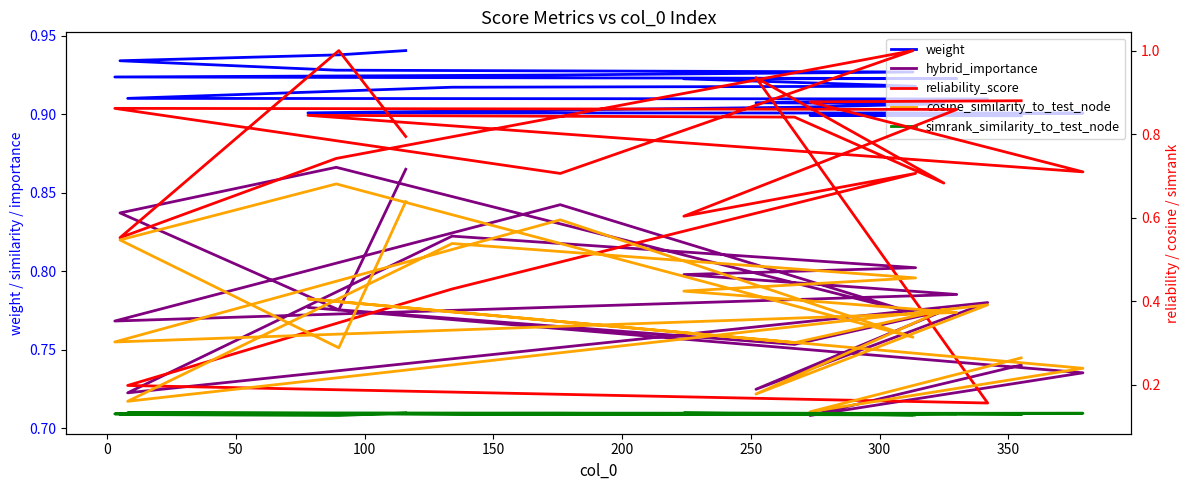

The hybrid_importance series shows 0.2 at 19. True or false?

False